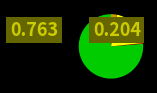

Does any single category account for the majority?

Yes